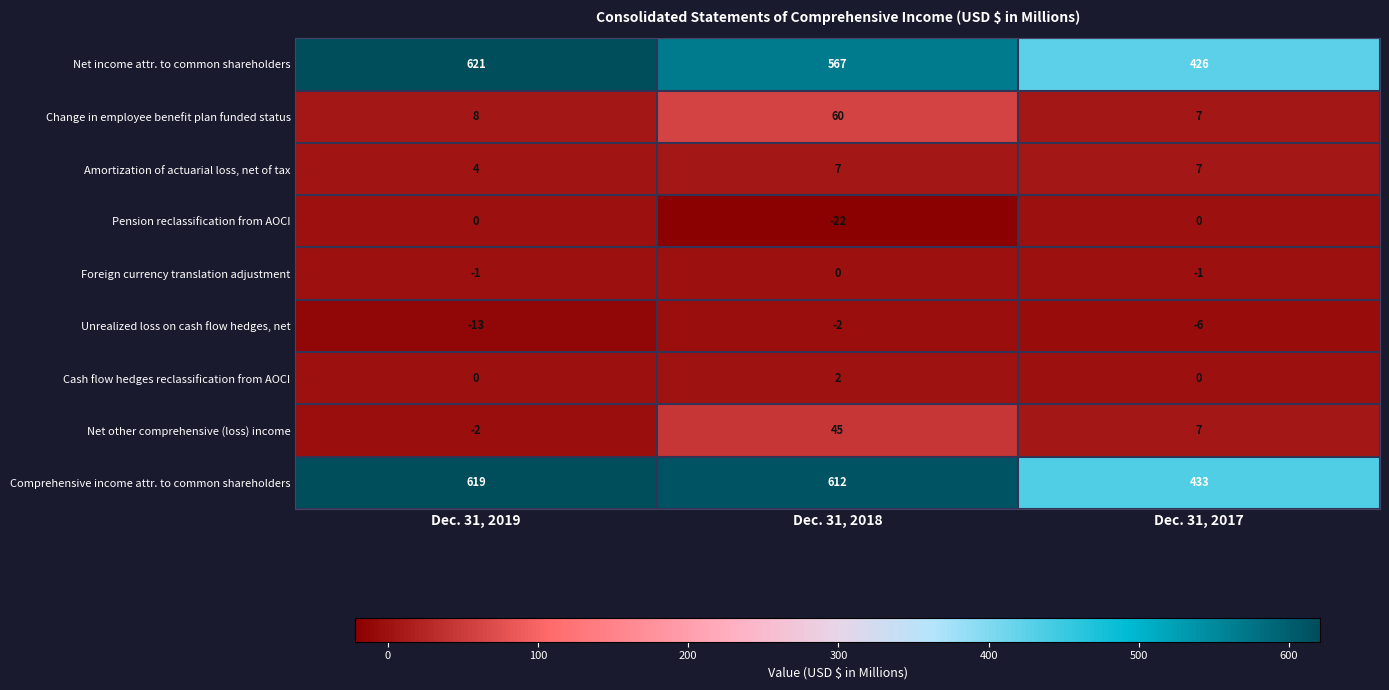

What is the difference between the Amortization of actuarial loss, net of tax values at Dec. 31, 2019 and Dec. 31, 2018?

3